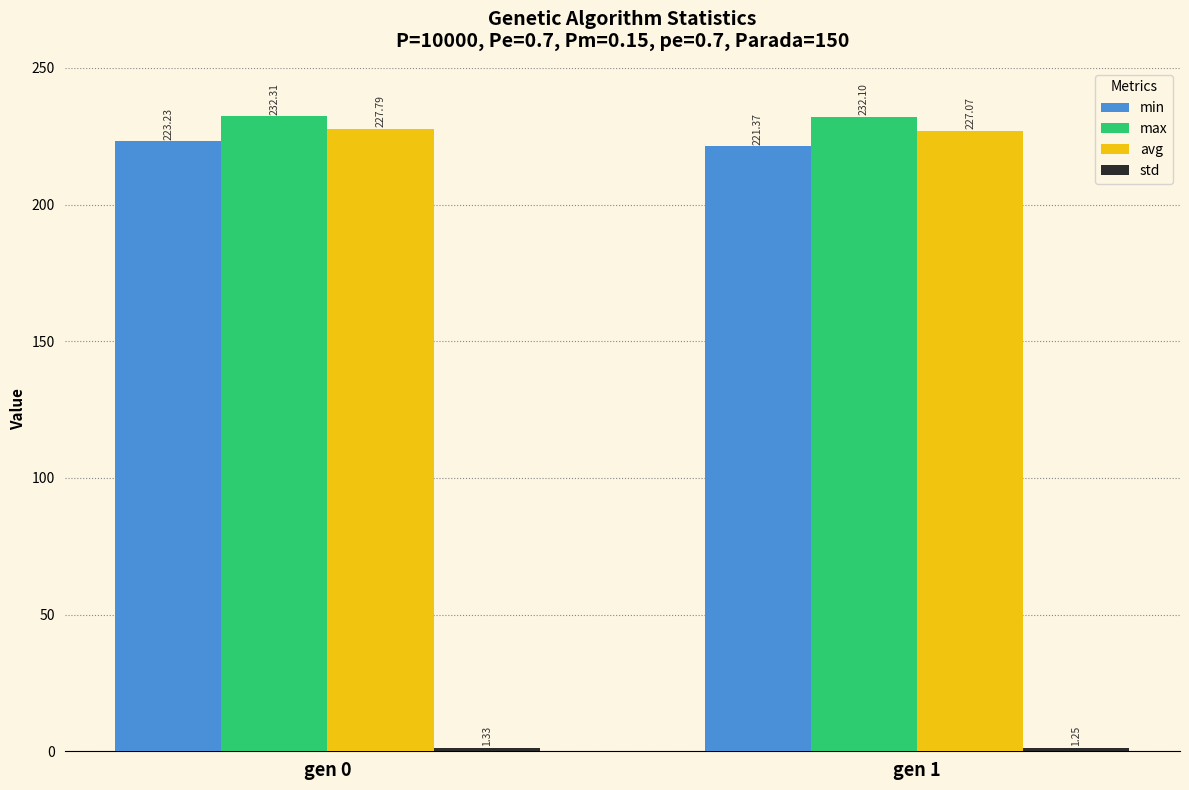

Which category has the lowest value in the max series?

gen 1